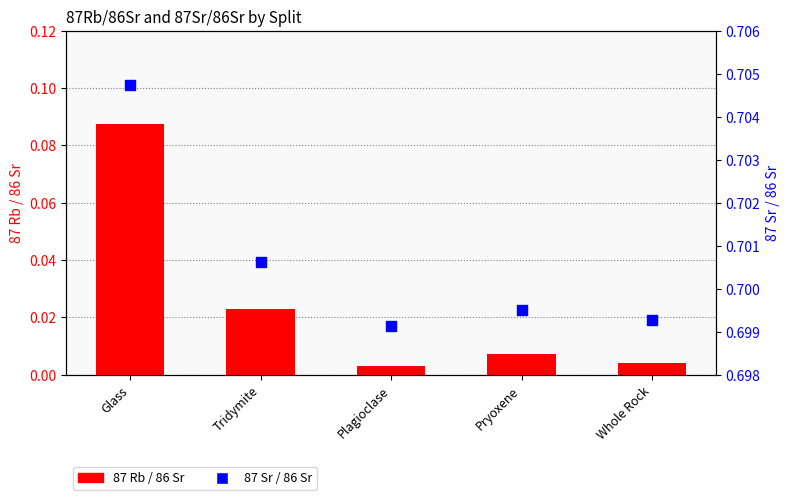

At how many categories does at least one series exceed 0?

5